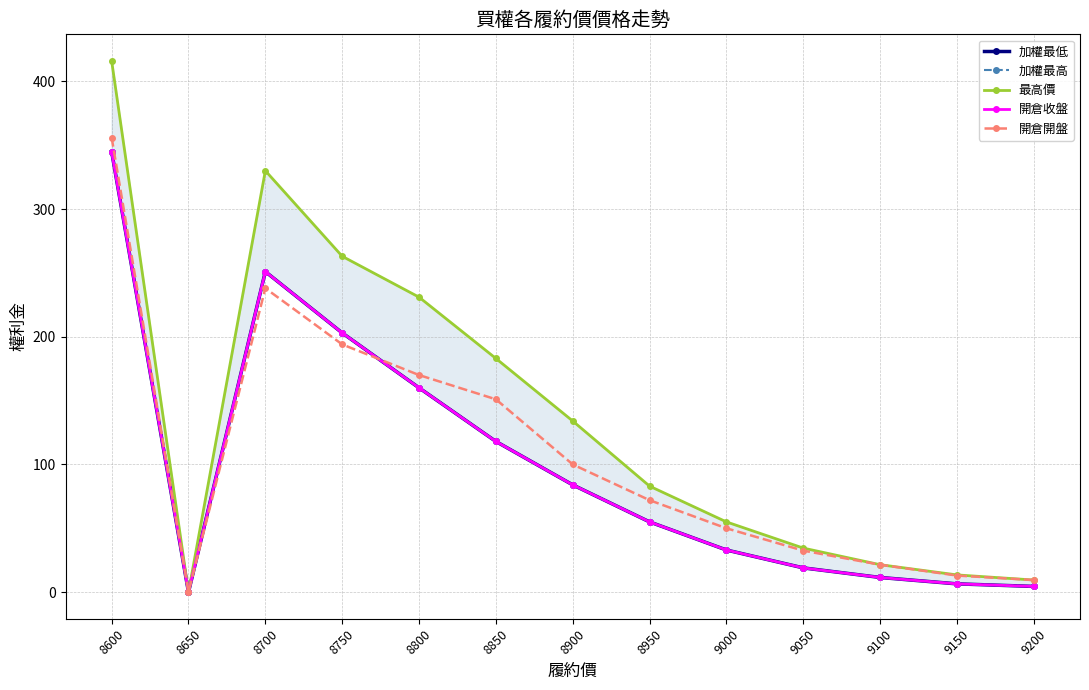

Rank the series by their maximum value, from highest to lowest.

最高價, 開倉開盤, 加權最低, 加權最高, 開倉收盤